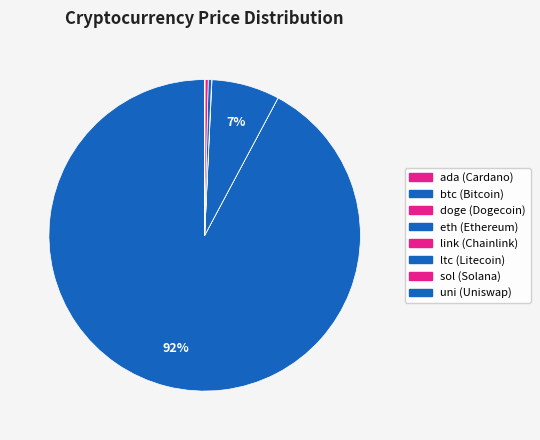

Do eth and uni together represent more than half of the pie?

No